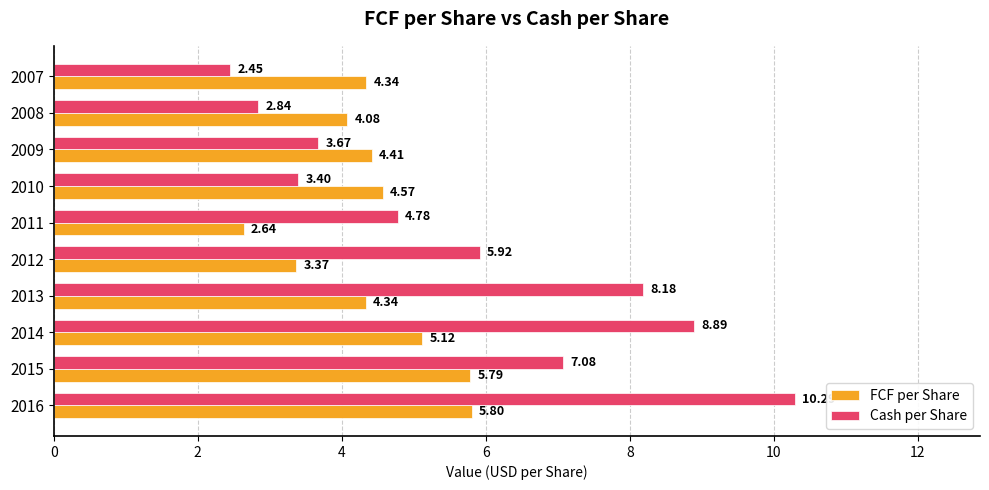

What is the sum of all FCF per Share values?

44.5